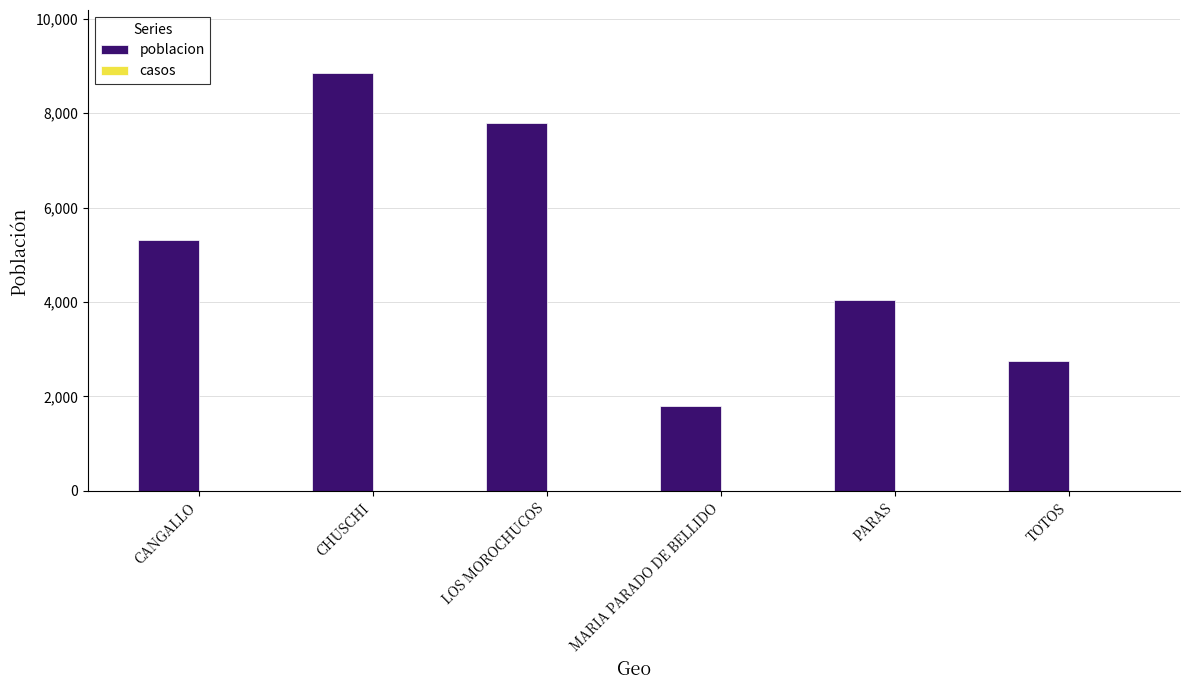

Rank the categories by value from highest to lowest.

CHUSCHI, LOS MOROCHUCOS, CANGALLO, PARAS, TOTOS, MARIA PARADO DE BELLIDO